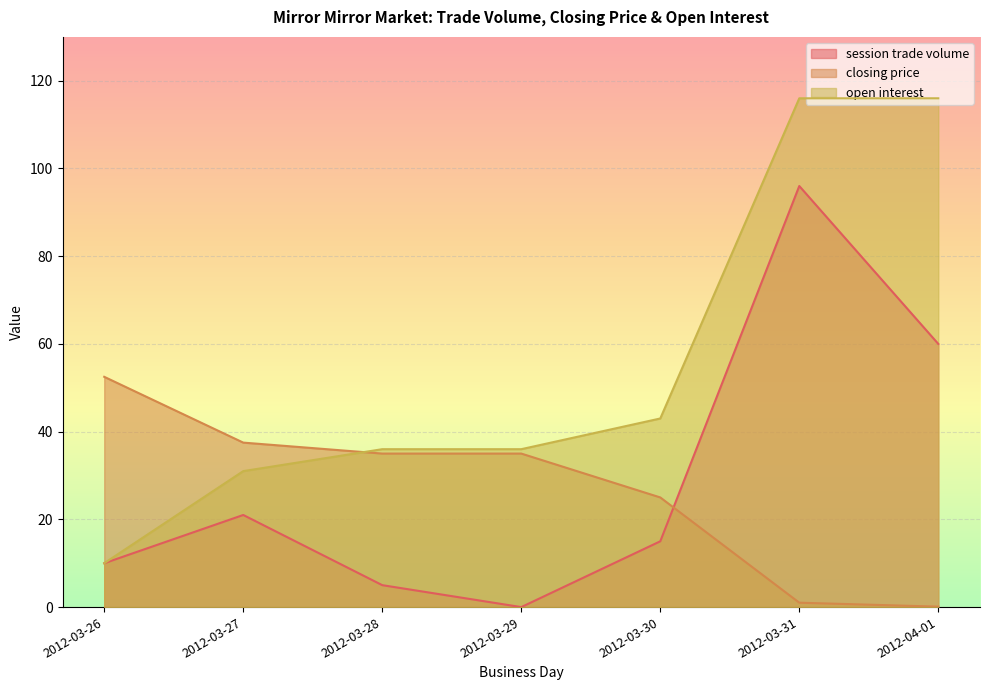

What is the difference between the maximum and second lowest values in the session trade volume series?

91.0